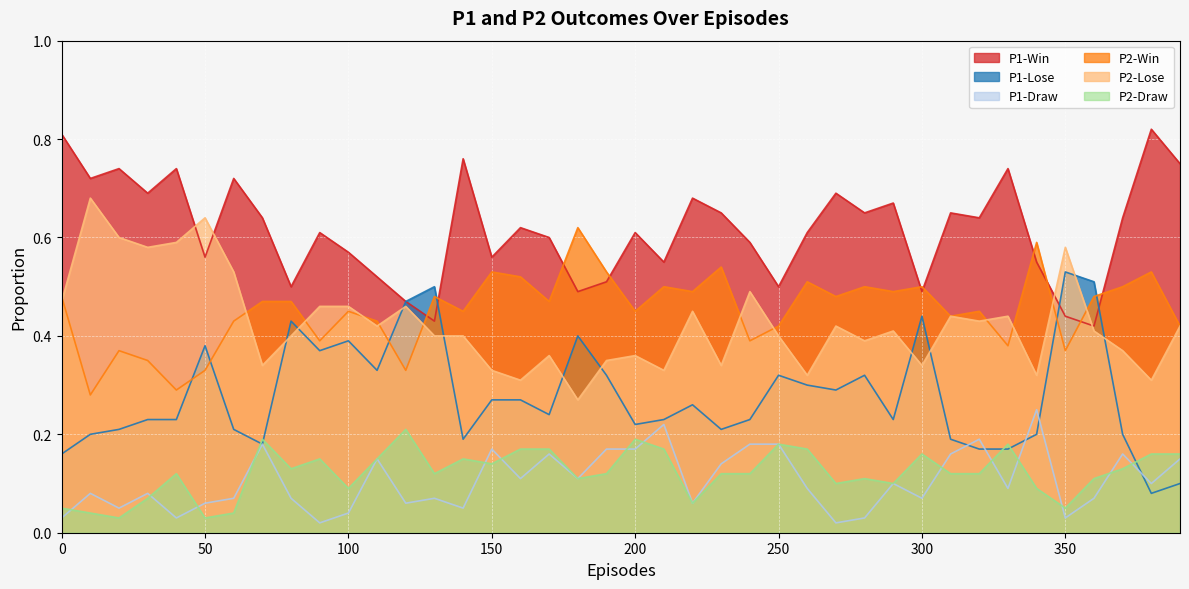

Reading left to right, transcribe all the data shown in this chart.

P1-Win: 0=0.8	10=0.7	20=0.7	30=0.7	40=0.7	50=0.6	60=0.7	70=0.6	80=0.5	90=0.6	100=0.6	110=0.5	120=0.5	130=0.4	140=0.8	150=0.6	160=0.6	170=0.6	180=0.5	190=0.5	200=0.6	210=0.6	220=0.7	230=0.7	240=0.6	250=0.5	260=0.6	270=0.7	280=0.7	290=0.7	300=0.5	310=0.7	320=0.6	330=0.7	340=0.6	350=0.4	360=0.4	370=0.6	380=0.8	390=0.8
P1-Lose: 0=0.2	10=0.2	20=0.2	30=0.2	40=0.2	50=0.4	60=0.2	70=0.2	80=0.4	90=0.4	100=0.4	110=0.3	120=0.5	130=0.5	140=0.2	150=0.3	160=0.3	170=0.2	180=0.4	190=0.3	200=0.2	210=0.2	220=0.3	230=0.2	240=0.2	250=0.3	260=0.3	270=0.3	280=0.3	290=0.2	300=0.4	310=0.2	320=0.2	330=0.2	340=0.2	350=0.5	360=0.5	370=0.2	380=0.1	390=0.1
P1-Draw: 0=0.0	10=0.1	20=0.1	30=0.1	40=0.0	50=0.1	60=0.1	70=0.2	80=0.1	90=0.0	100=0.0	110=0.1	120=0.1	130=0.1	140=0.1	150=0.2	160=0.1	170=0.2	180=0.1	190=0.2	200=0.2	210=0.2	220=0.1	230=0.1	240=0.2	250=0.2	260=0.1	270=0.0	280=0.0	290=0.1	300=0.1	310=0.2	320=0.2	330=0.1	340=0.2	350=0.0	360=0.1	370=0.2	380=0.1	390=0.1
P2-Win: 0=0.5	10=0.3	20=0.4	30=0.3	40=0.3	50=0.3	60=0.4	70=0.5	80=0.5	90=0.4	100=0.5	110=0.4	120=0.3	130=0.5	140=0.5	150=0.5	160=0.5	170=0.5	180=0.6	190=0.5	200=0.5	210=0.5	220=0.5	230=0.5	240=0.4	250=0.4	260=0.5	270=0.5	280=0.5	290=0.5	300=0.5	310=0.4	320=0.5	330=0.4	340=0.6	350=0.4	360=0.5	370=0.5	380=0.5	390=0.4
P2-Lose: 0=0.5	10=0.7	20=0.6	30=0.6	40=0.6	50=0.6	60=0.5	70=0.3	80=0.4	90=0.5	100=0.5	110=0.4	120=0.5	130=0.4	140=0.4	150=0.3	160=0.3	170=0.4	180=0.3	190=0.3	200=0.4	210=0.3	220=0.5	230=0.3	240=0.5	250=0.4	260=0.3	270=0.4	280=0.4	290=0.4	300=0.3	310=0.4	320=0.4	330=0.4	340=0.3	350=0.6	360=0.4	370=0.4	380=0.3	390=0.4
P2-Draw: 0=0.1	10=0.0	20=0.0	30=0.1	40=0.1	50=0.0	60=0.0	70=0.2	80=0.1	90=0.1	100=0.1	110=0.1	120=0.2	130=0.1	140=0.1	150=0.1	160=0.2	170=0.2	180=0.1	190=0.1	200=0.2	210=0.2	220=0.1	230=0.1	240=0.1	250=0.2	260=0.2	270=0.1	280=0.1	290=0.1	300=0.2	310=0.1	320=0.1	330=0.2	340=0.1	350=0.1	360=0.1	370=0.1	380=0.2	390=0.2